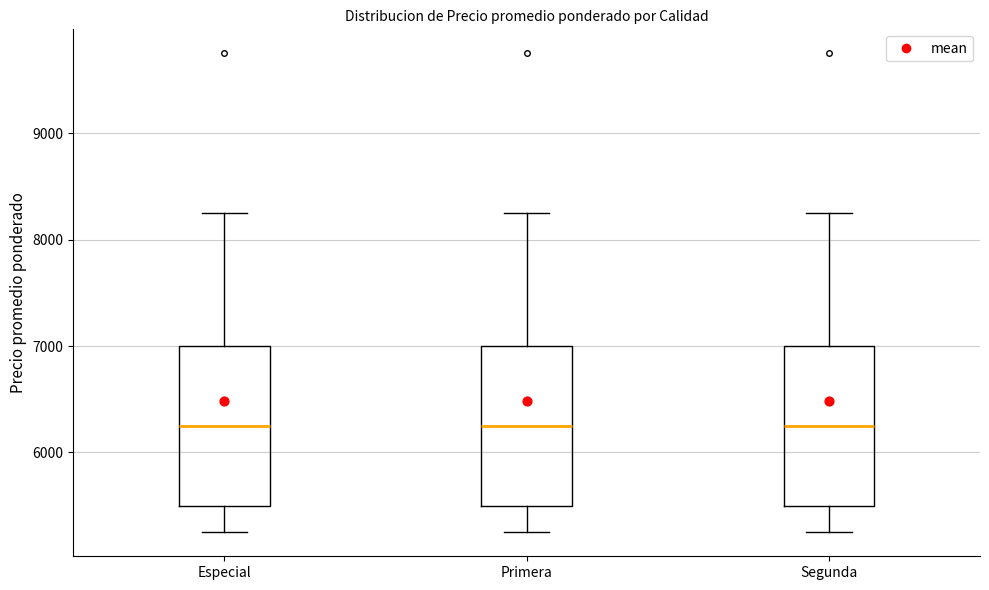

Reading left to right, read every box against the y-axis: the position of its median line, the range the box covers, and the ends of its whiskers. The values are not printed on the chart, so give them approximately, as read against the axis.

Especial: median 6300, box 5500 to 7000, whiskers 5300 to 8300
Primera: median 6300, box 5500 to 7000, whiskers 5300 to 8300
Segunda: median 6300, box 5500 to 7000, whiskers 5300 to 8300